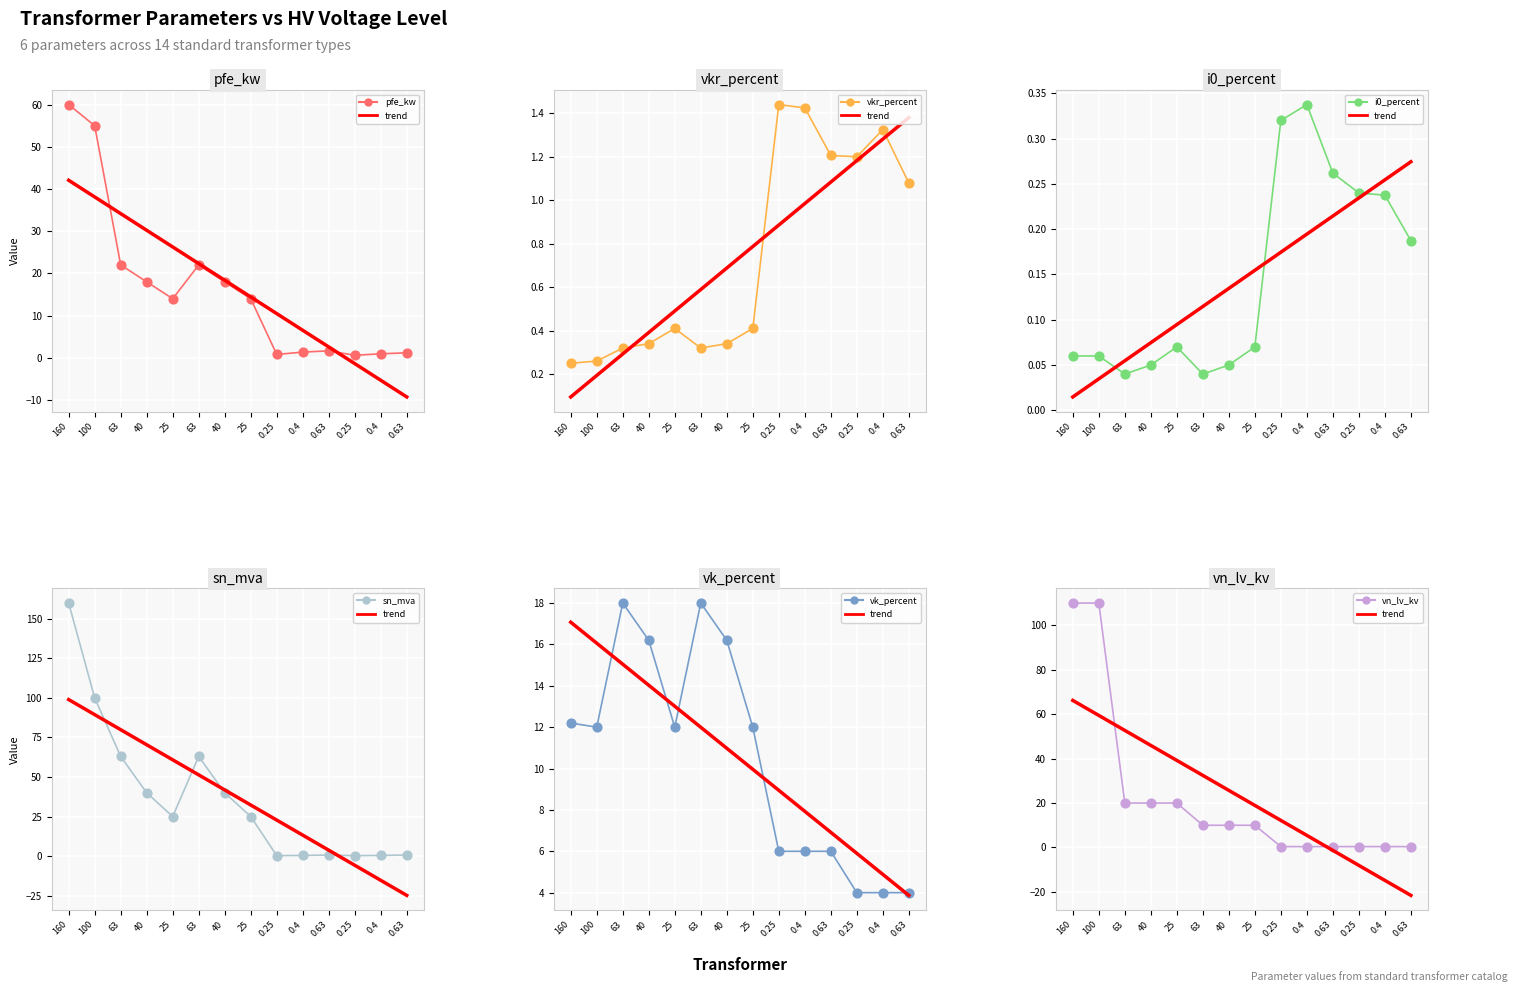

What is the total value across all series at 25?

71.5